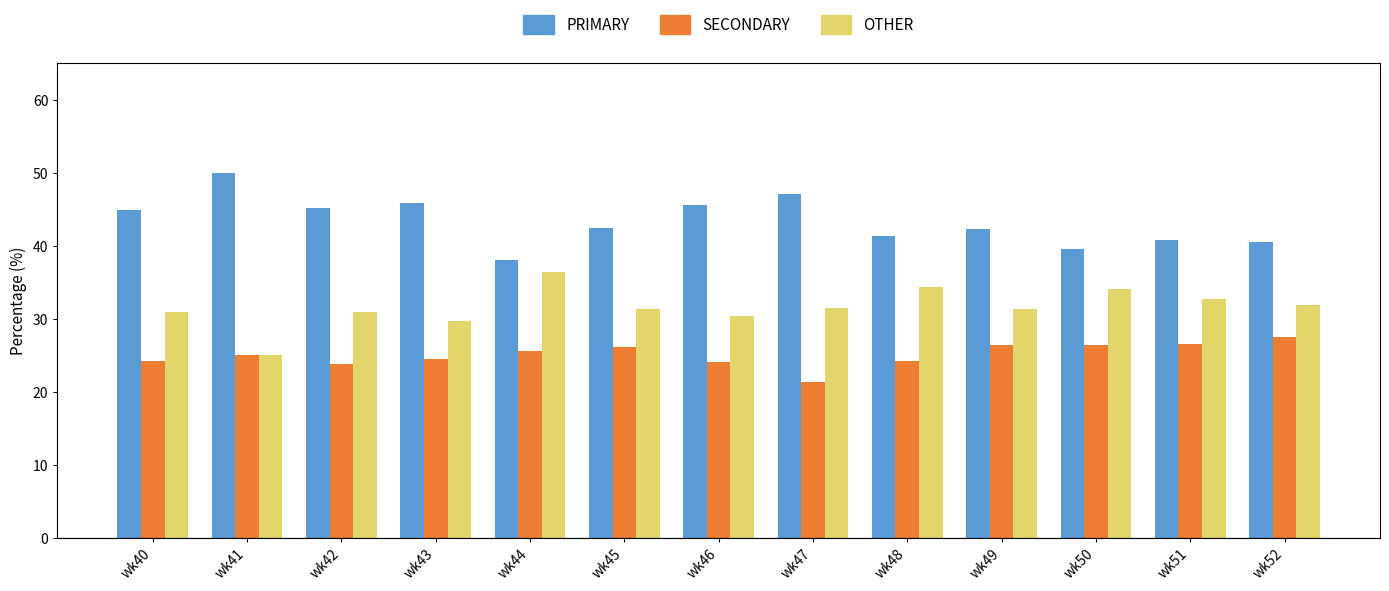

Where does the PRIMARY series first go above 42?

wk40